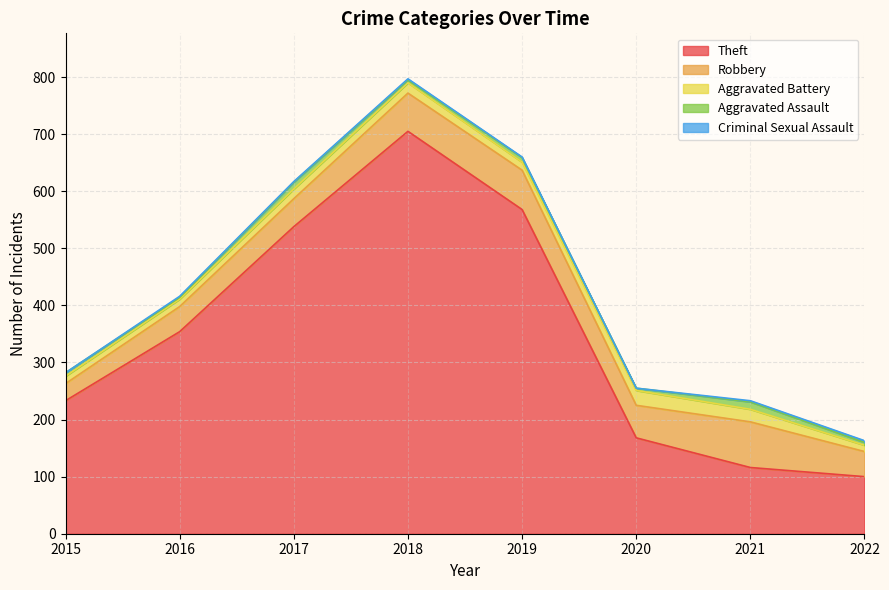

At which category is the sum across all series the highest?

2018